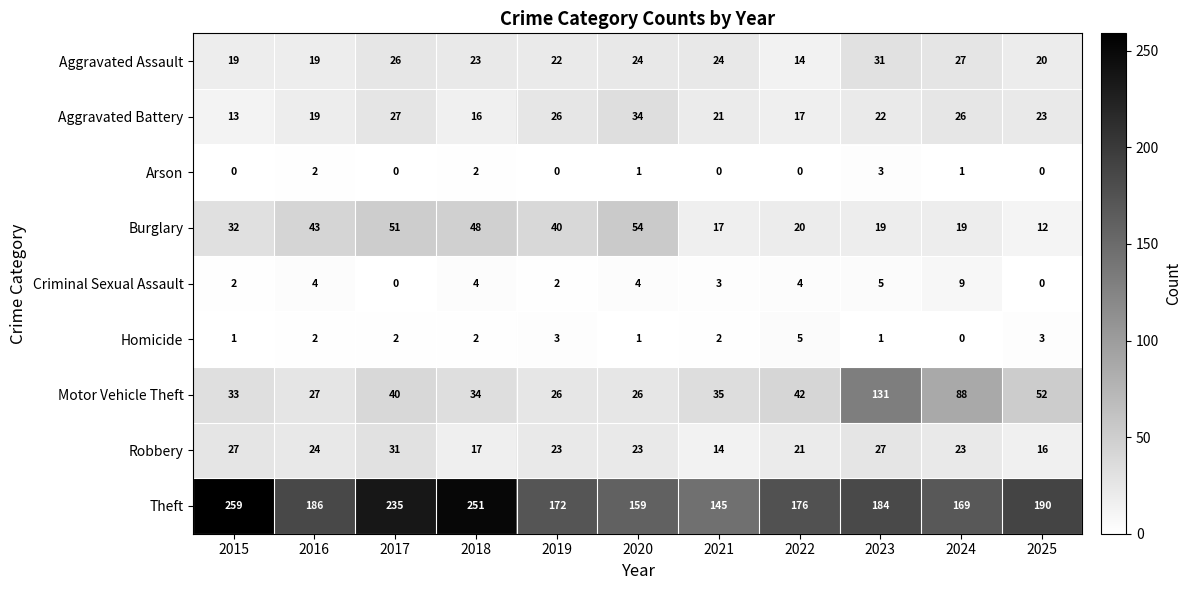

Between 2018 and 2020, which series saw the biggest shift?

Theft